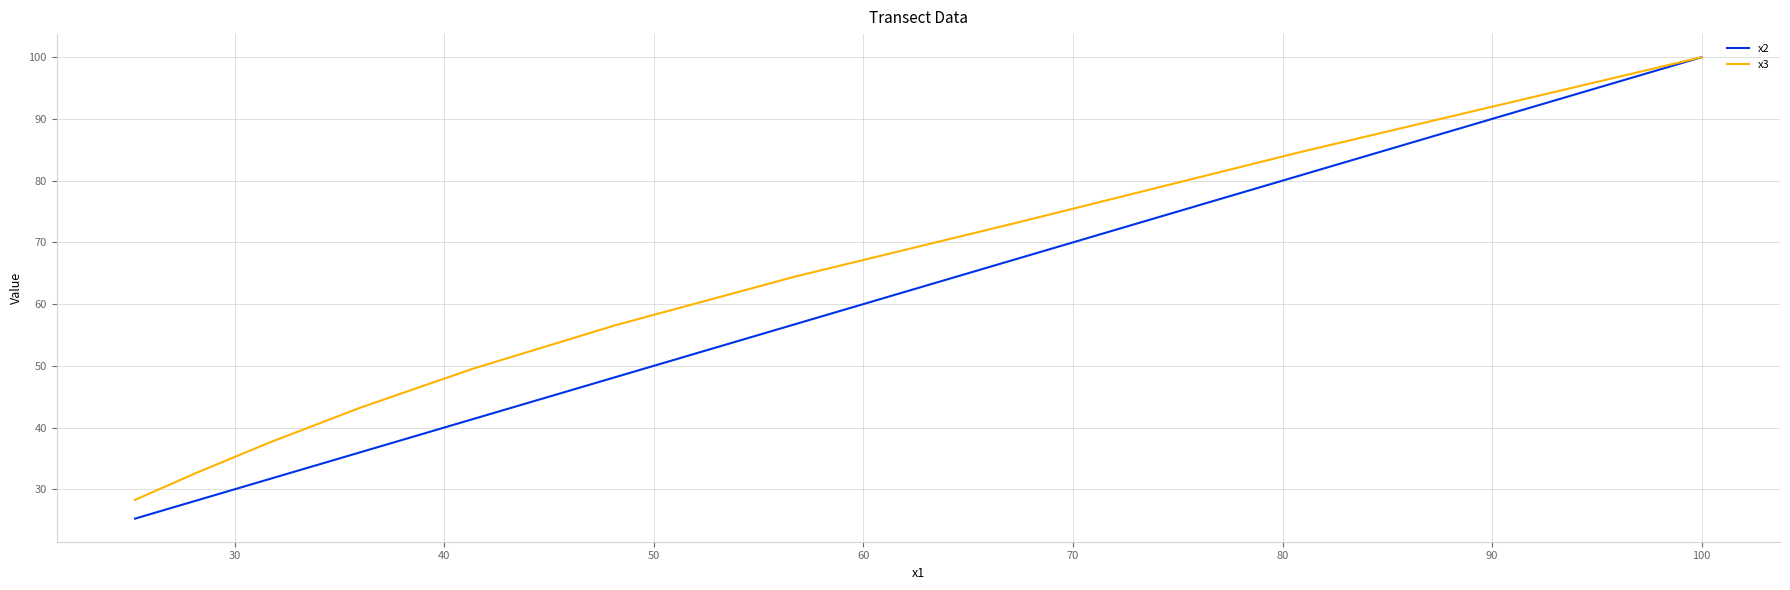

What are all the series names shown in the legend?

x2, x3